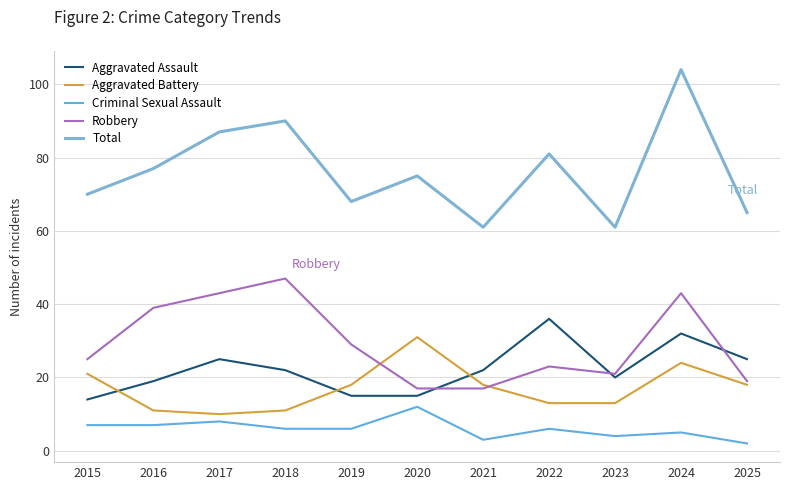

Reading right to left, what are all the values shown in this chart?

Aggravated Assault: 25	32	20	36	22	15	15	22	25	19	14
Aggravated Battery: 18	24	13	13	18	31	18	11	10	11	21
Criminal Sexual Assault: 2	5	4	6	3	12	6	6	8	7	7
Robbery: 19	43	21	23	17	17	29	47	43	39	25
Total: 65	104	61	81	61	75	68	90	87	77	70